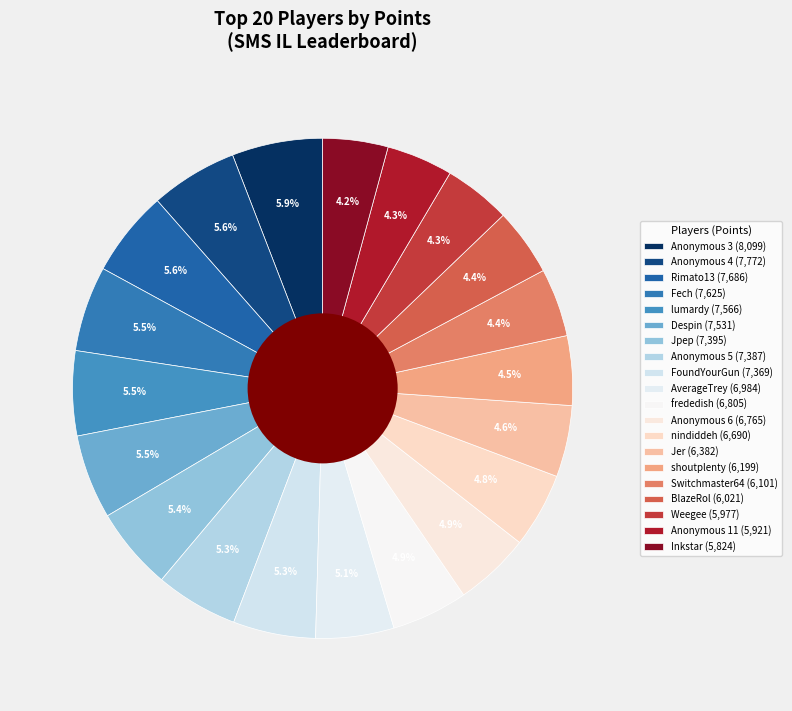

To the nearest percent, what portion does Anonymous 5 represent?

5%